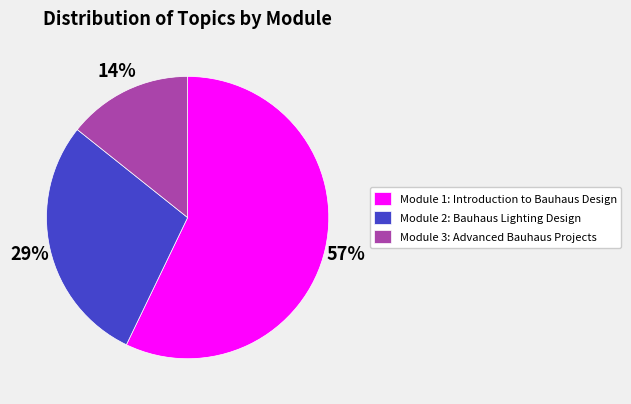

Rank the categories by value from lowest to highest.

Module 3: Advanced Bauhaus Projects, Module 2: Bauhaus Lighting Design, Module 1: Introduction to Bauhaus Design